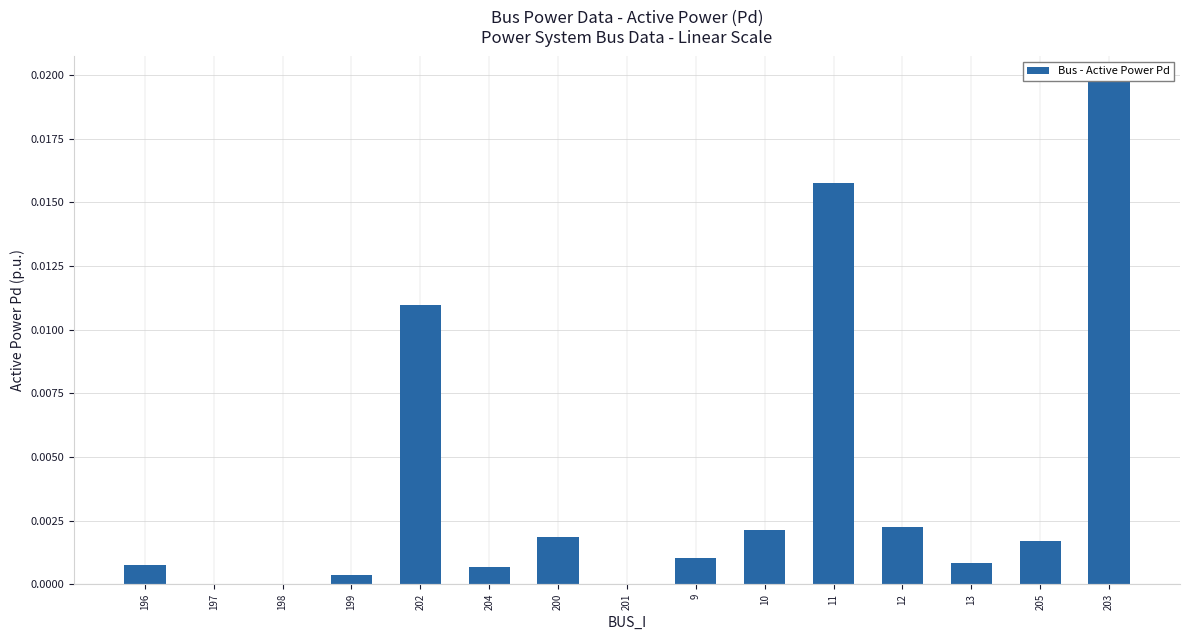

Count the number of categories in the chart.

15